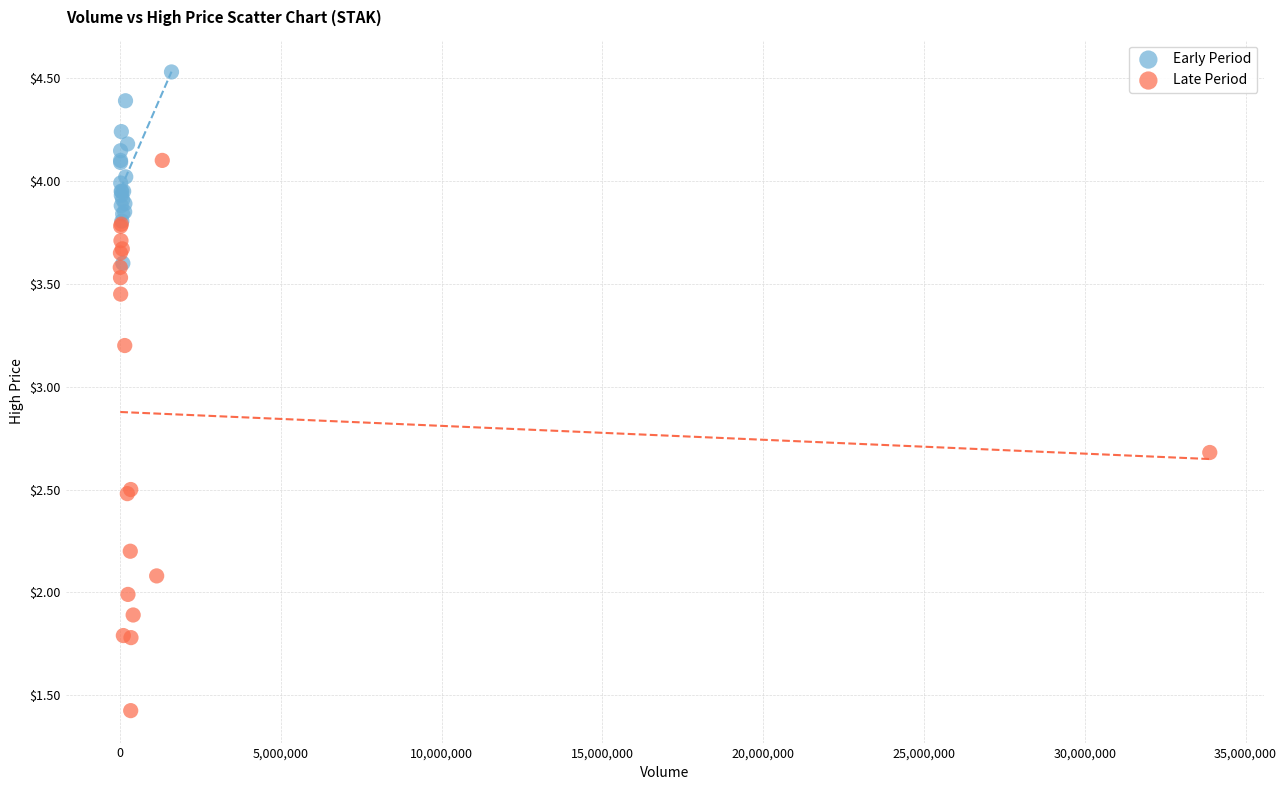

Which series reaches the minimum Y coordinate?

Late Period